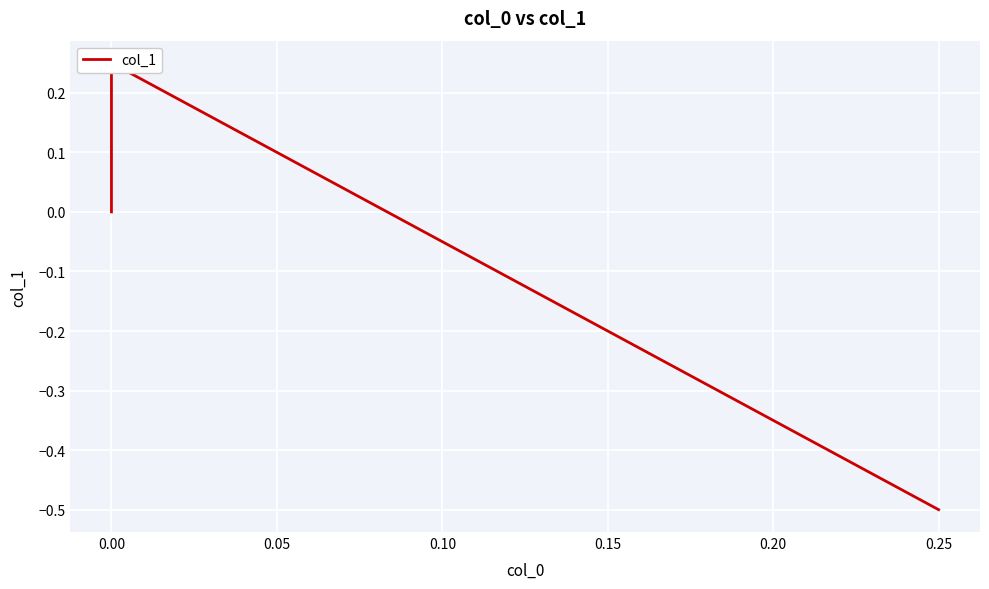

How many data points does each series have?

3